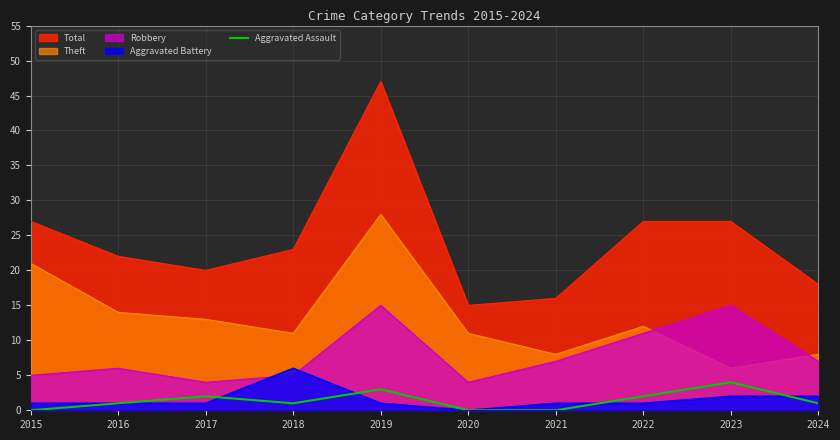

What is the greatest value displayed?

47